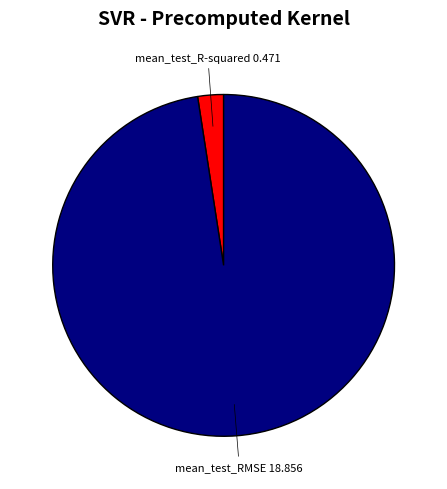

How many slices are in this pie chart?

2